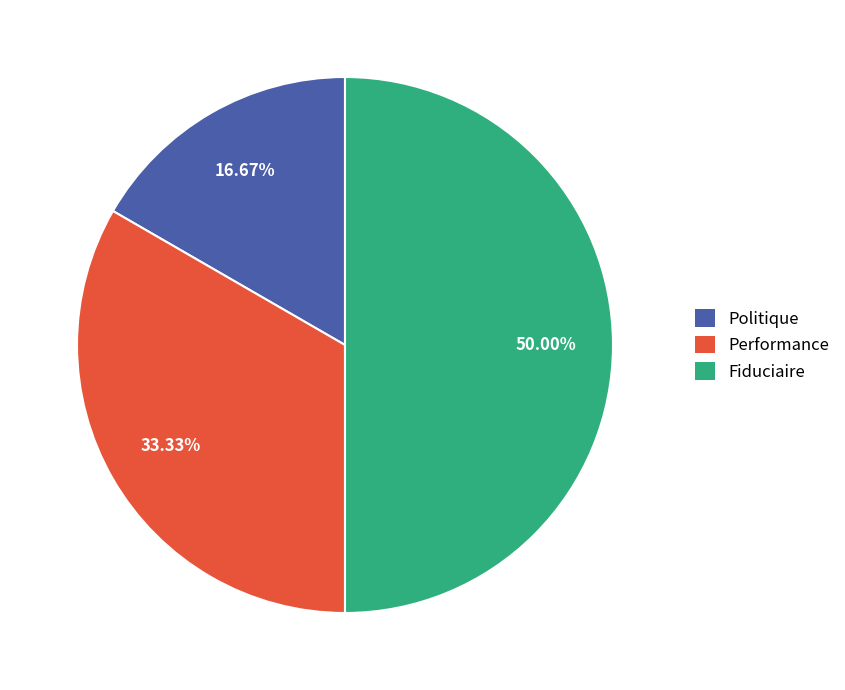

Which has a higher value, Performance or Politique?

Performance